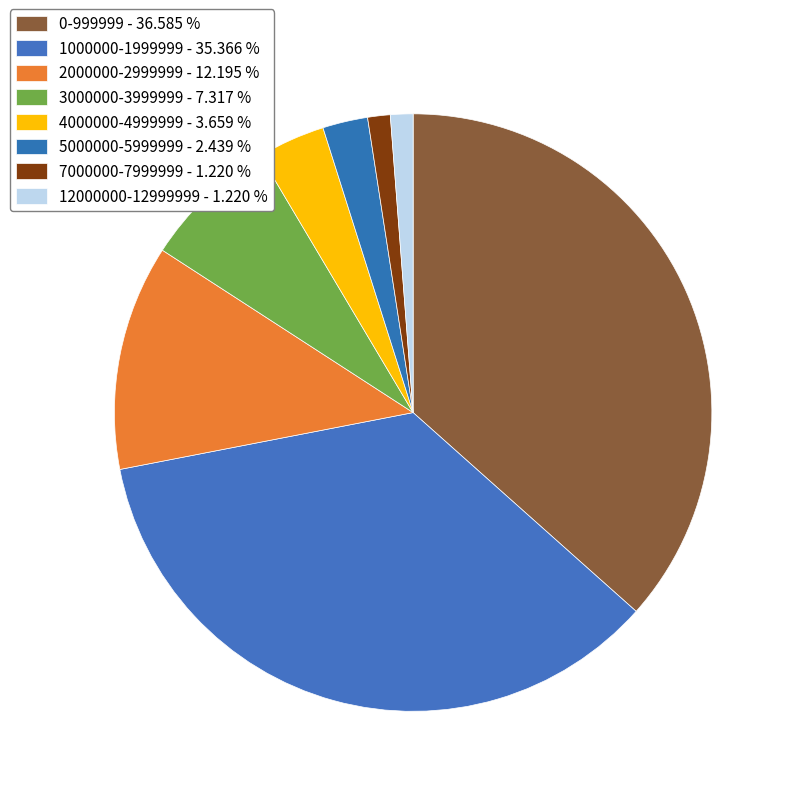

How much of the chart is everything except 12000000-12999999?

98.8%